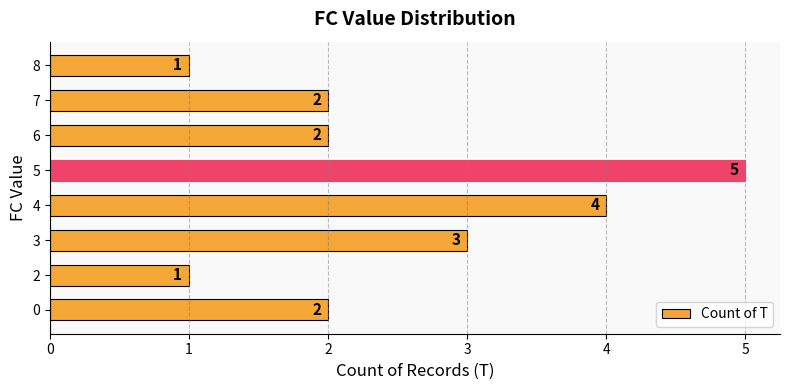

Count the values in the range 2 to 4.

5